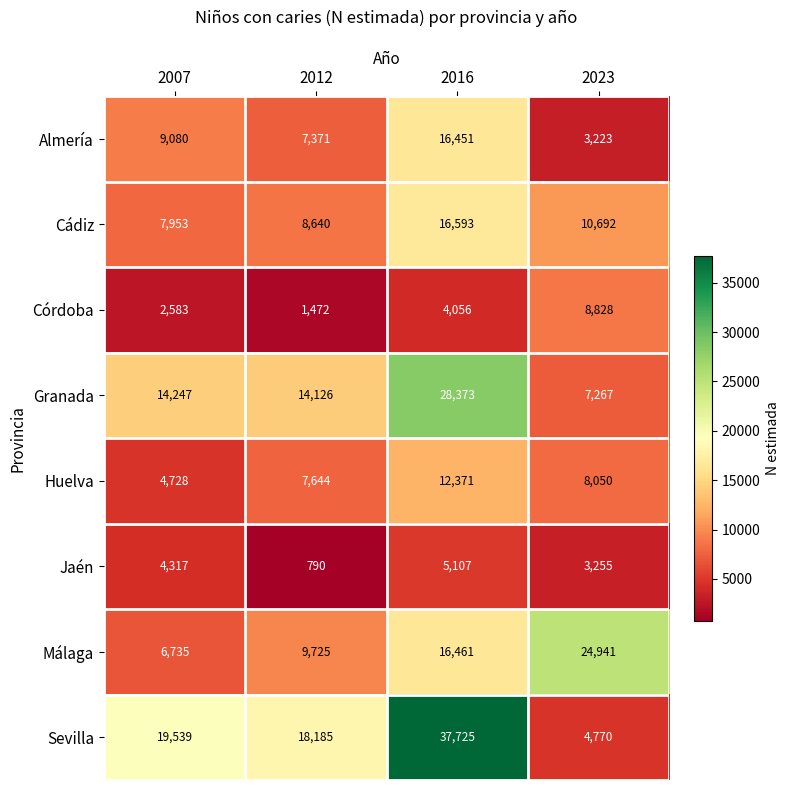

Which category has the highest value in the Granada series?

2016